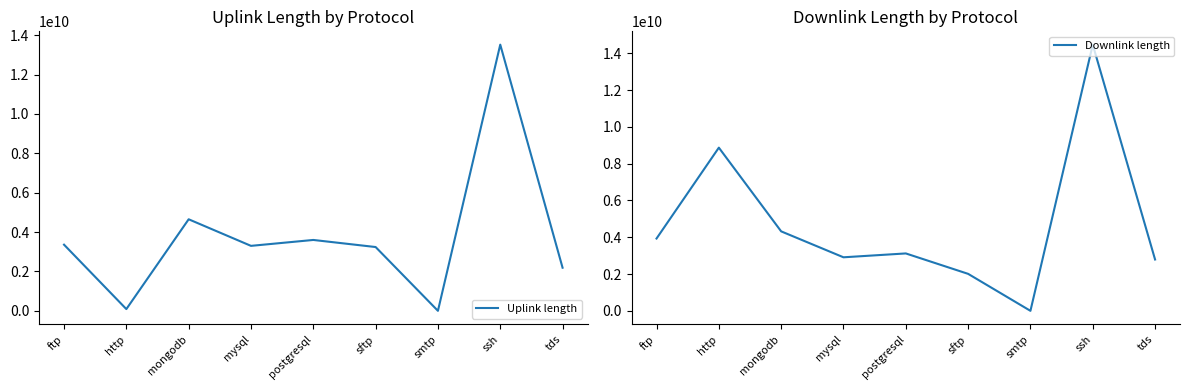

What value does the Uplink length series have at ssh, to the nearest 100?

13521476200